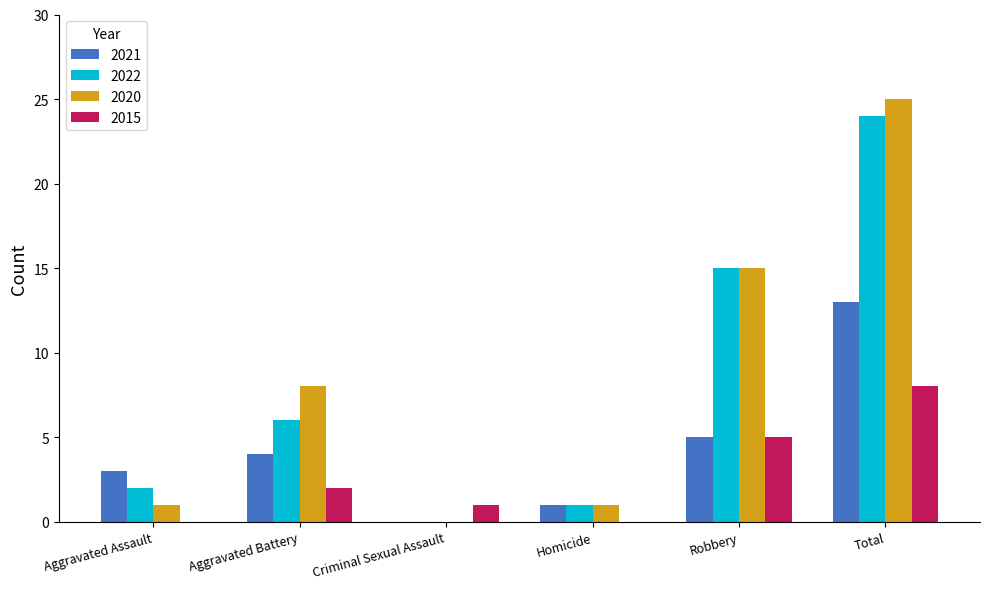

At which label is 2022 closest to 12?

Robbery